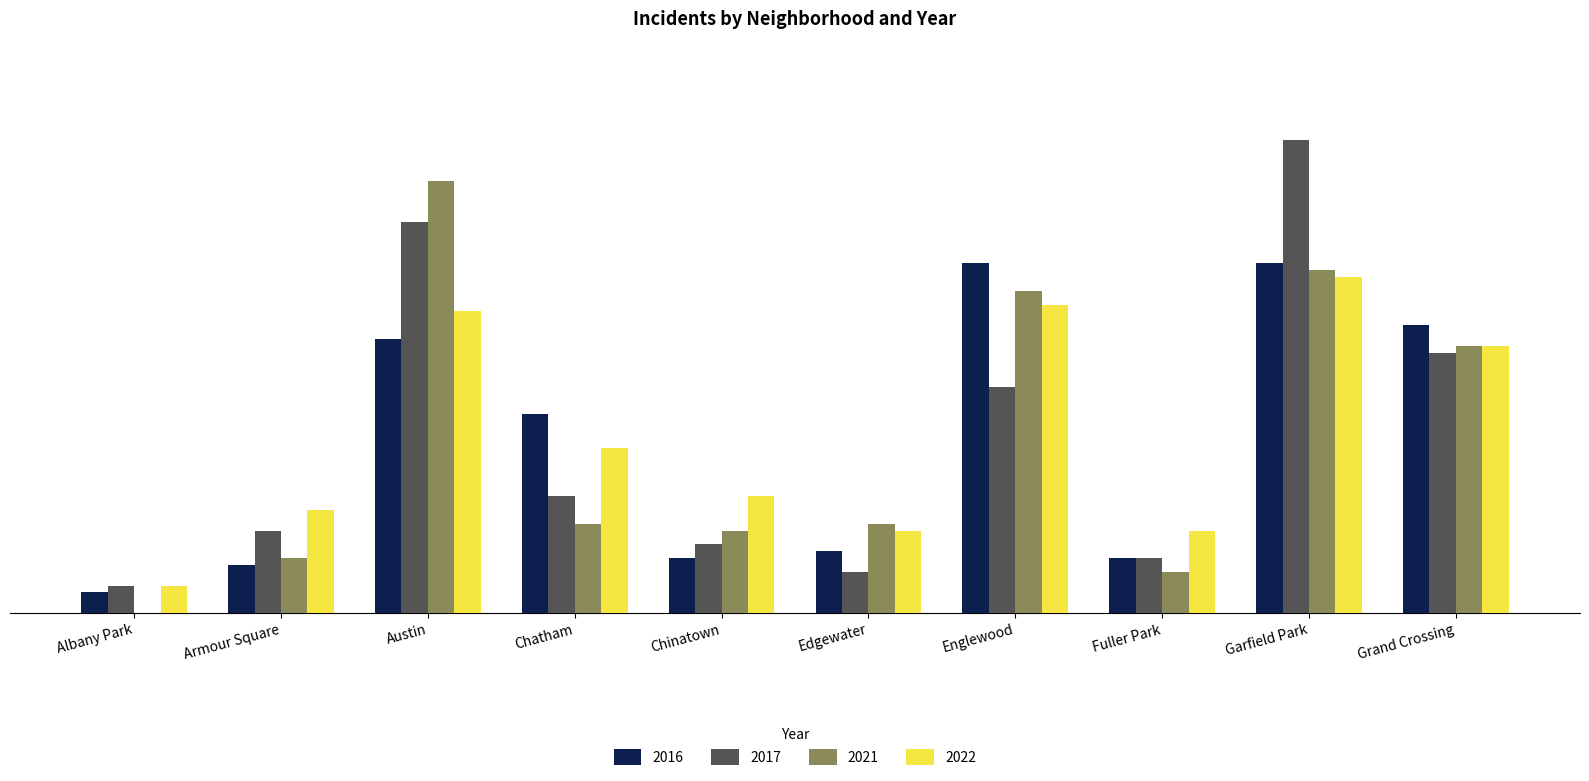

At which label does 2022 reach its peak?

Garfield Park